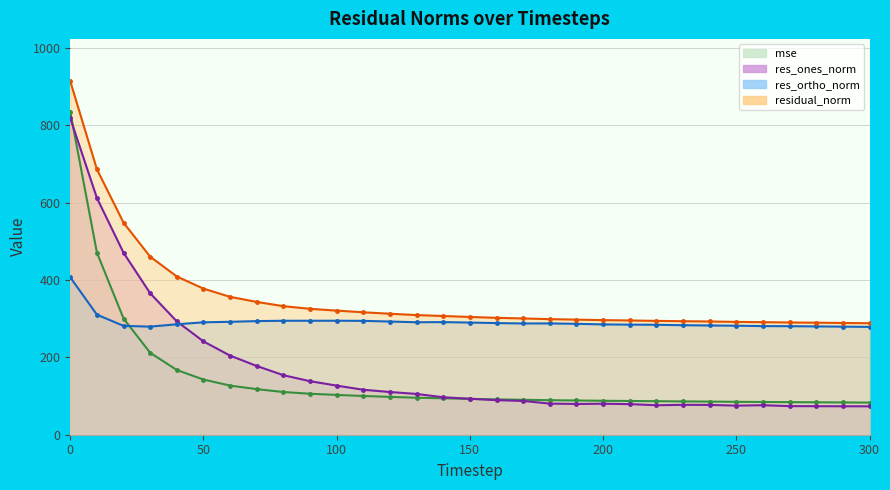

Is it true that residual_norm equals 460.1 at 30?

True